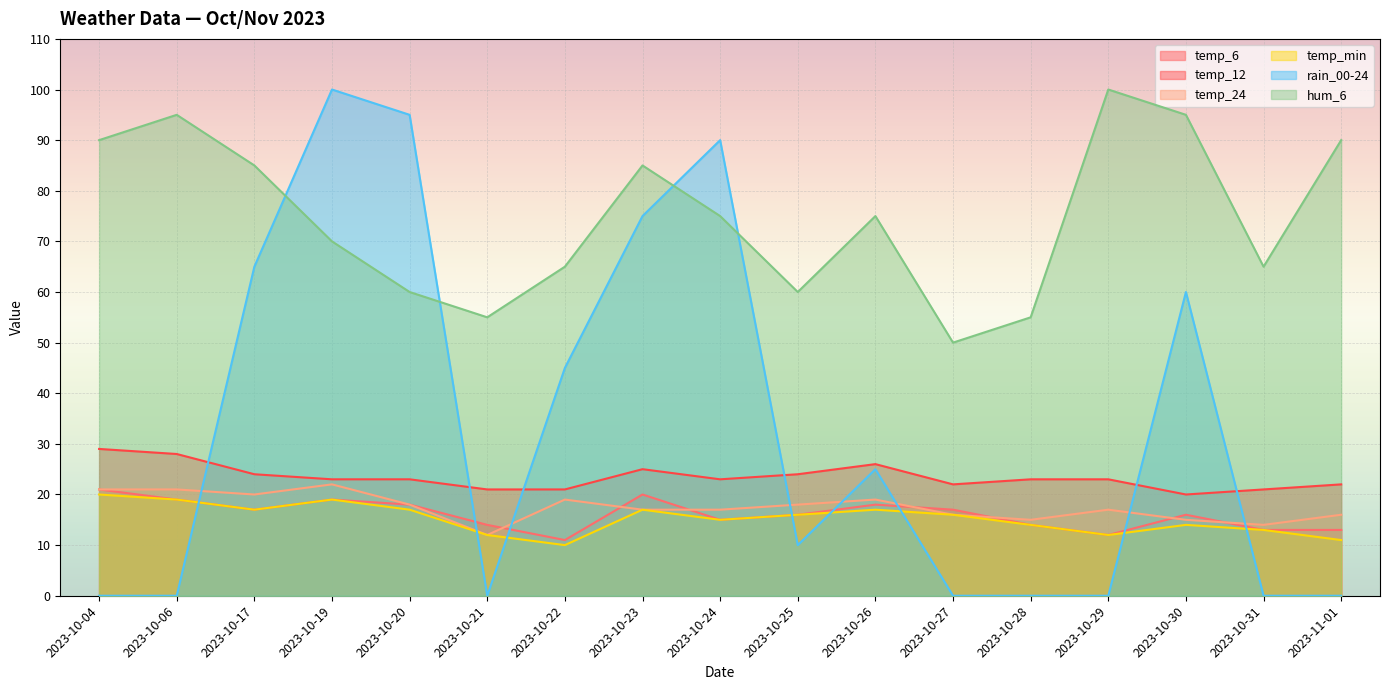

What value does the temp_12 series have at 2023-10-04?

29